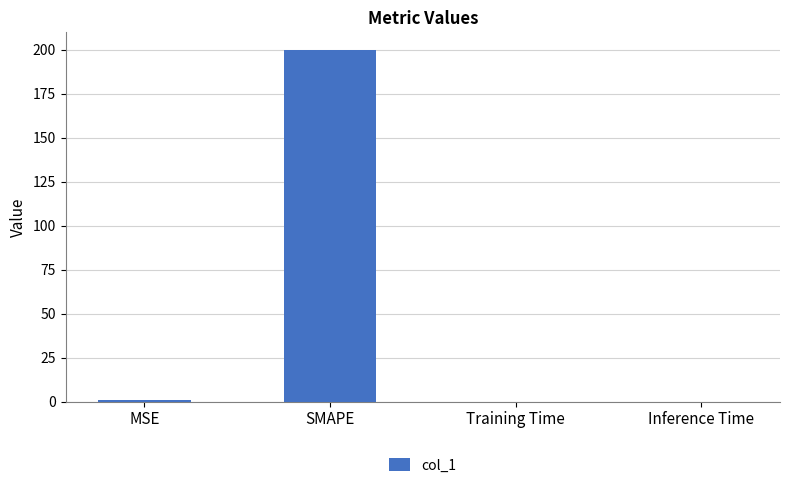

What is the change in value from SMAPE to Inference Time?

-200.0